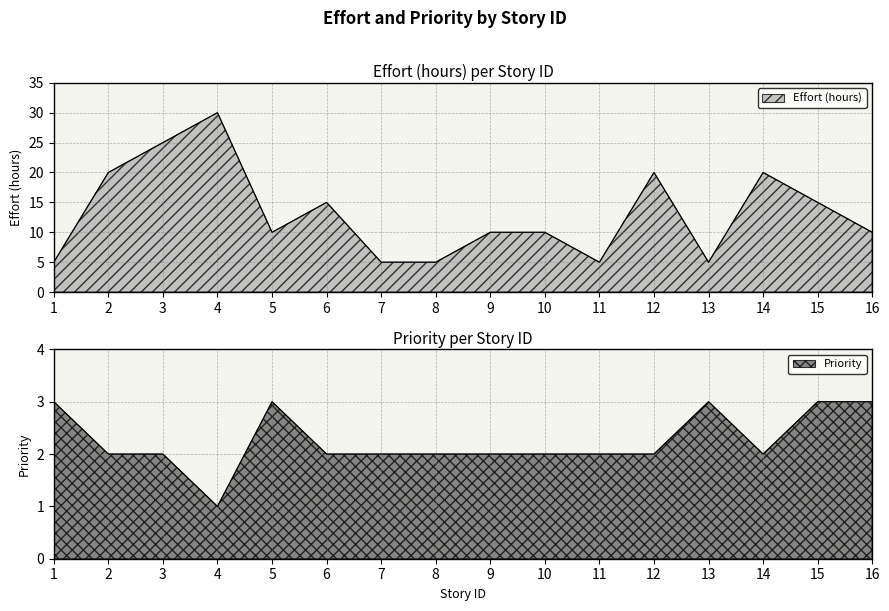

True or false: Effort (hours) and Priority intersect in this chart.

False